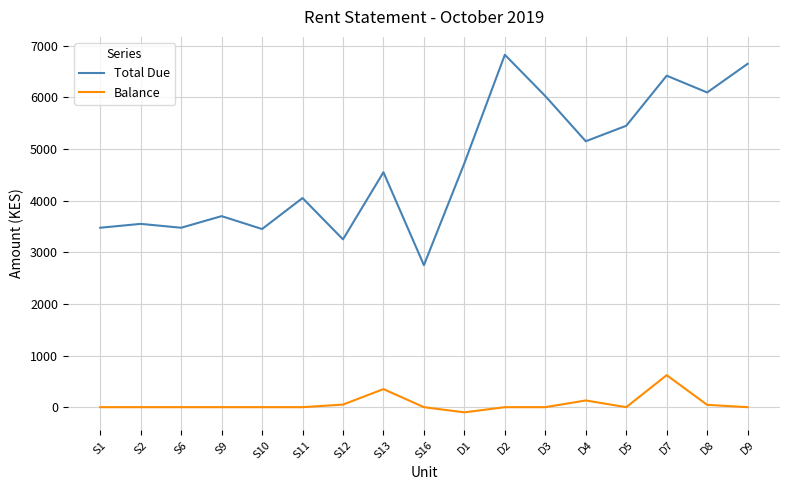

True or false: Total Due has more than 1 interior local peaks.

True